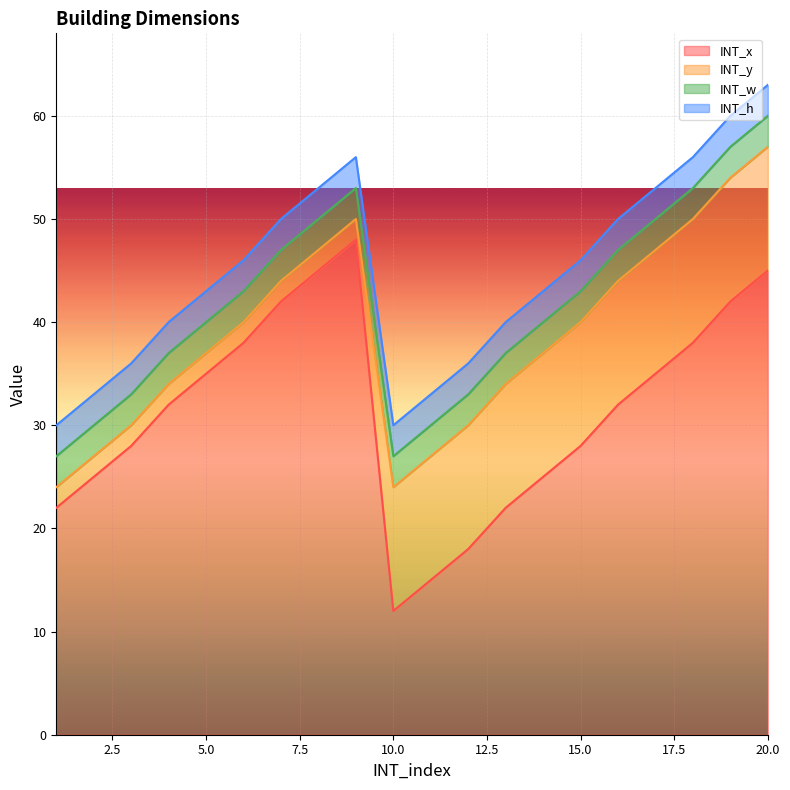

After their last crossing, which series has the higher values: INT_h or INT_y?

INT_y